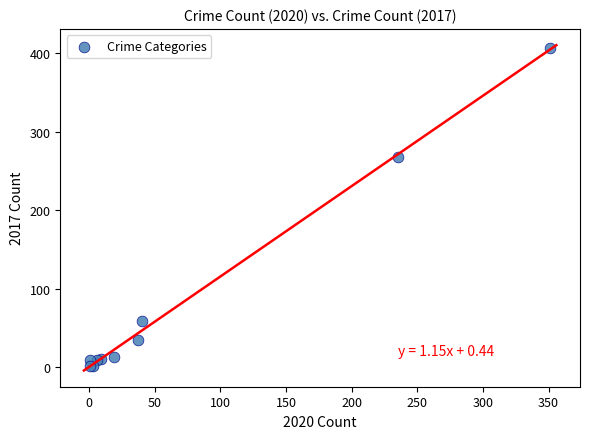

What Y value in the scatter plot is closest to 203?

268